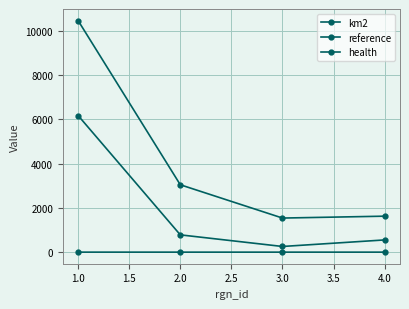

True or false: reference and health cross at least once.

False